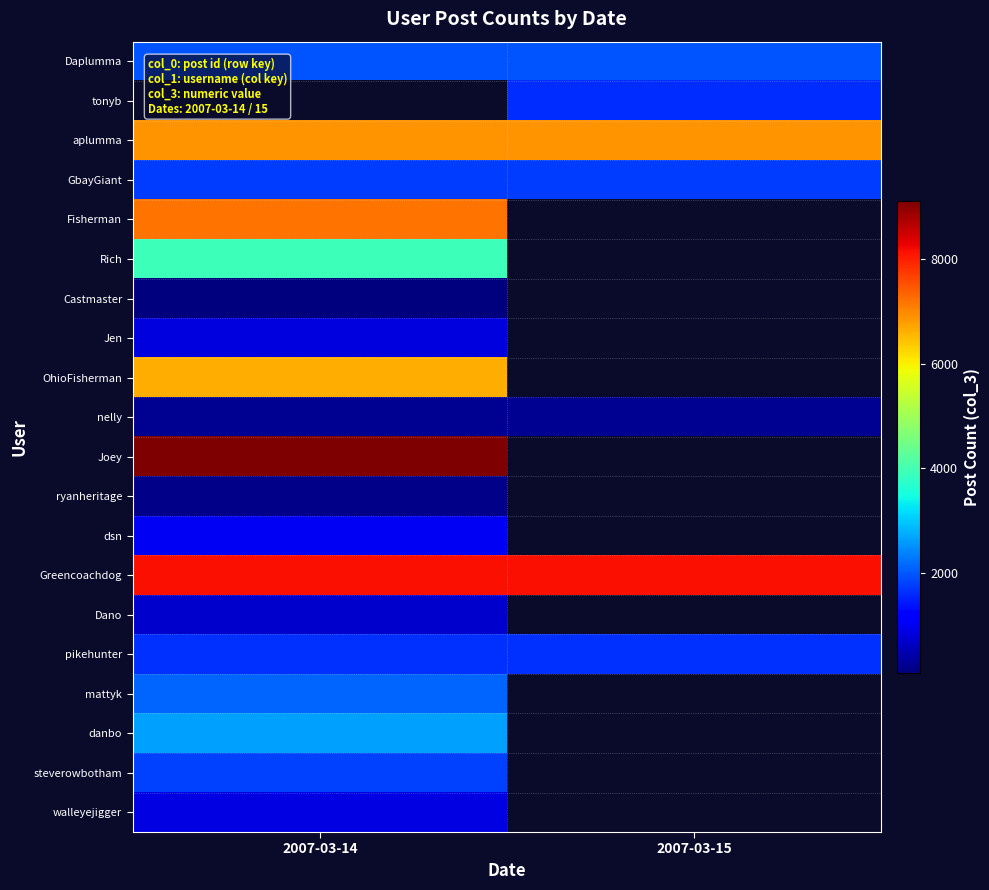

What is the difference between the highest and lowest values at 2007-03-14?

9036.0